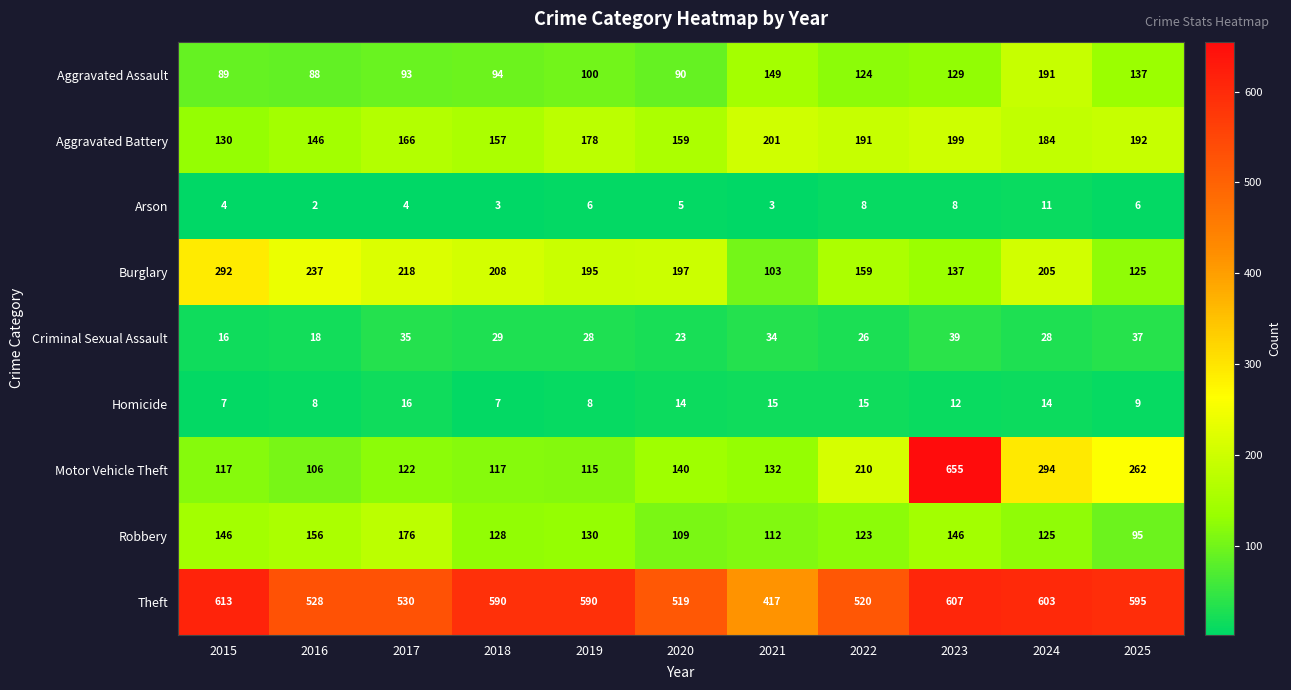

What is the total value across all series at 2024?

1655